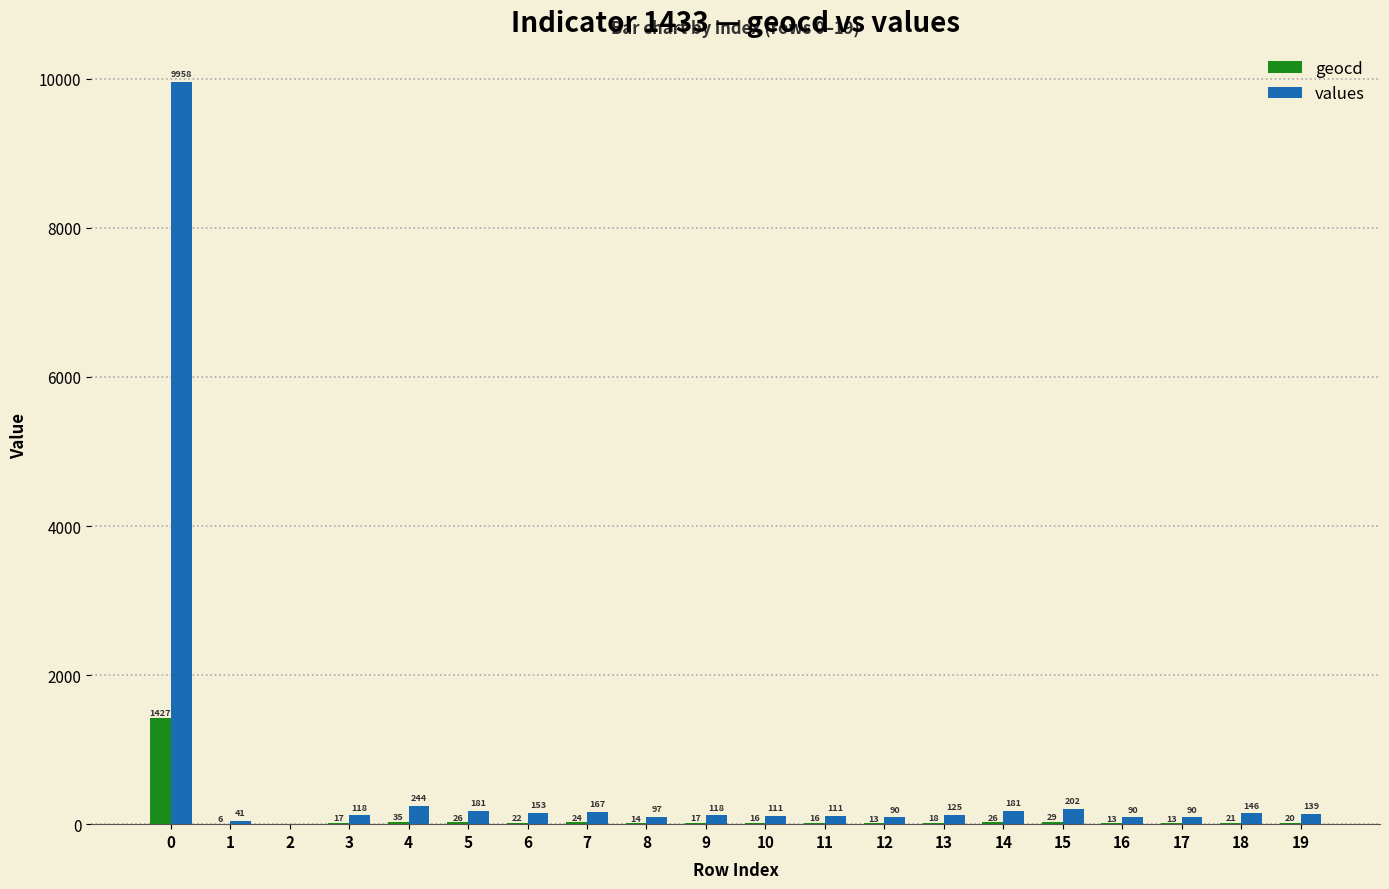

The values series shows 202 at 15. True or false?

True